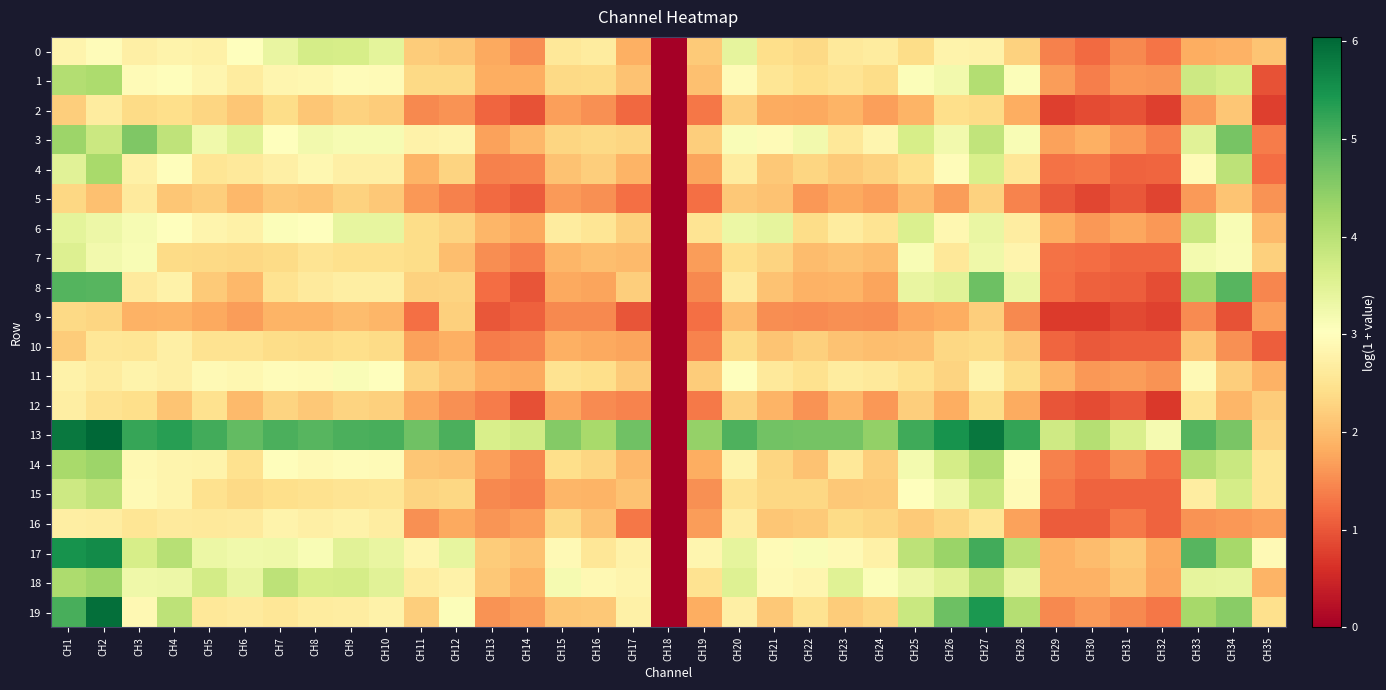

Reading left to right, what are all the values shown in this chart?

0: CH1=2.8	CH2=3.0	CH3=2.7	CH4=2.8	CH5=2.8	CH6=3.0	CH7=3.4	CH8=3.7	CH9=3.6	CH10=3.4	CH11=2.2	CH12=2.1	CH13=1.8	CH14=1.5	CH15=2.6	CH16=2.7	CH17=1.9	CH18=0.0	CH19=2.2	CH20=3.4	CH21=2.4	CH22=2.3	CH23=2.6	CH24=2.7	CH25=2.4	CH26=2.8	CH27=2.8	CH28=2.3	CH29=1.4	CH30=1.2	CH31=1.5	CH32=1.3	CH33=1.8	CH34=1.9	CH35=2.1
1: CH1=4.1	CH2=4.1	CH3=2.9	CH4=3.0	CH5=2.8	CH6=2.7	CH7=2.9	CH8=2.9	CH9=3.0	CH10=2.9	CH11=2.4	CH12=2.3	CH13=1.8	CH14=1.8	CH15=2.4	CH16=2.4	CH17=2.1	CH18=0.0	CH19=2.0	CH20=3.0	CH21=2.5	CH22=2.4	CH23=2.5	CH24=2.4	CH25=3.1	CH26=3.2	CH27=4.1	CH28=3.1	CH29=1.7	CH30=1.4	CH31=1.6	CH32=1.6	CH33=3.8	CH34=3.6	CH35=1.0
2: CH1=2.2	CH2=2.7	CH3=2.4	CH4=2.4	CH5=2.3	CH6=2.1	CH7=2.4	CH8=2.1	CH9=2.3	CH10=2.2	CH11=1.5	CH12=1.6	CH13=1.2	CH14=1.0	CH15=1.7	CH16=1.5	CH17=1.2	CH18=0.0	CH19=1.3	CH20=2.2	CH21=1.8	CH22=1.8	CH23=1.9	CH24=1.7	CH25=1.9	CH26=2.4	CH27=2.4	CH28=1.8	CH29=0.8	CH30=0.9	CH31=1.0	CH32=0.8	CH33=1.7	CH34=2.1	CH35=0.8
3: CH1=4.3	CH2=3.8	CH3=4.6	CH4=3.9	CH5=3.2	CH6=3.5	CH7=3.0	CH8=3.2	CH9=3.1	CH10=3.2	CH11=2.8	CH12=2.8	CH13=1.7	CH14=2.0	CH15=2.3	CH16=2.3	CH17=2.3	CH18=0.0	CH19=2.2	CH20=3.1	CH21=2.9	CH22=3.2	CH23=2.6	CH24=2.8	CH25=3.6	CH26=3.2	CH27=3.9	CH28=3.1	CH29=1.7	CH30=1.8	CH31=1.6	CH32=1.4	CH33=3.5	CH34=4.7	CH35=1.3
4: CH1=3.5	CH2=4.2	CH3=2.8	CH4=3.0	CH5=2.5	CH6=2.6	CH7=2.7	CH8=2.9	CH9=2.7	CH10=2.7	CH11=1.9	CH12=2.3	CH13=1.4	CH14=1.4	CH15=2.1	CH16=2.2	CH17=1.9	CH18=0.0	CH19=1.7	CH20=2.7	CH21=2.1	CH22=2.3	CH23=2.2	CH24=2.3	CH25=2.4	CH26=3.0	CH27=3.6	CH28=2.6	CH29=1.3	CH30=1.3	CH31=1.1	CH32=1.1	CH33=2.9	CH34=4.0	CH35=1.2
5: CH1=2.3	CH2=2.0	CH3=2.6	CH4=2.1	CH5=2.2	CH6=2.0	CH7=2.1	CH8=2.1	CH9=2.2	CH10=2.1	CH11=1.6	CH12=1.4	CH13=1.2	CH14=1.1	CH15=1.6	CH16=1.5	CH17=1.2	CH18=0.0	CH19=1.3	CH20=2.1	CH21=2.1	CH22=1.6	CH23=1.8	CH24=1.7	CH25=2.0	CH26=1.7	CH27=2.3	CH28=1.4	CH29=1.0	CH30=0.8	CH31=1.0	CH32=0.8	CH33=1.6	CH34=2.1	CH35=1.6
6: CH1=3.4	CH2=3.3	CH3=3.2	CH4=3.0	CH5=2.8	CH6=2.7	CH7=3.1	CH8=3.0	CH9=3.4	CH10=3.4	CH11=2.4	CH12=2.3	CH13=1.9	CH14=1.8	CH15=2.7	CH16=2.5	CH17=2.2	CH18=0.0	CH19=2.5	CH20=3.3	CH21=3.4	CH22=2.4	CH23=2.7	CH24=2.5	CH25=3.6	CH26=2.9	CH27=3.3	CH28=2.7	CH29=1.8	CH30=1.6	CH31=1.8	CH32=1.6	CH33=3.8	CH34=3.1	CH35=2.0
7: CH1=3.5	CH2=3.2	CH3=3.1	CH4=2.4	CH5=2.4	CH6=2.3	CH7=2.4	CH8=2.5	CH9=2.4	CH10=2.4	CH11=2.4	CH12=2.0	CH13=1.5	CH14=1.4	CH15=1.9	CH16=2.0	CH17=2.0	CH18=0.0	CH19=1.7	CH20=2.4	CH21=2.3	CH22=2.0	CH23=2.1	CH24=2.0	CH25=3.1	CH26=2.6	CH27=3.3	CH28=2.8	CH29=1.3	CH30=1.2	CH31=1.1	CH32=1.2	CH33=3.2	CH34=3.1	CH35=2.2
8: CH1=5.0	CH2=5.0	CH3=2.6	CH4=2.8	CH5=2.1	CH6=2.0	CH7=2.5	CH8=2.6	CH9=2.7	CH10=2.7	CH11=2.2	CH12=2.3	CH13=1.2	CH14=1.0	CH15=1.8	CH16=1.7	CH17=2.2	CH18=0.0	CH19=1.5	CH20=2.6	CH21=2.1	CH22=1.9	CH23=1.9	CH24=1.7	CH25=3.4	CH26=3.5	CH27=4.8	CH28=3.3	CH29=1.2	CH30=1.1	CH31=1.1	CH32=0.9	CH33=4.3	CH34=5.0	CH35=1.5
9: CH1=2.4	CH2=2.3	CH3=1.9	CH4=1.9	CH5=1.8	CH6=1.7	CH7=1.9	CH8=1.9	CH9=2.0	CH10=1.9	CH11=1.2	CH12=2.2	CH13=1.0	CH14=1.1	CH15=1.5	CH16=1.5	CH17=1.0	CH18=0.0	CH19=1.2	CH20=2.0	CH21=1.5	CH22=1.5	CH23=1.6	CH24=1.5	CH25=1.8	CH26=1.8	CH27=2.2	CH28=1.5	CH29=0.7	CH30=0.7	CH31=0.9	CH32=0.8	CH33=1.5	CH34=1.0	CH35=1.7
10: CH1=2.2	CH2=2.6	CH3=2.5	CH4=2.7	CH5=2.5	CH6=2.5	CH7=2.4	CH8=2.4	CH9=2.4	CH10=2.4	CH11=1.7	CH12=1.9	CH13=1.4	CH14=1.4	CH15=1.9	CH16=1.8	CH17=1.7	CH18=0.0	CH19=1.4	CH20=2.4	CH21=2.1	CH22=2.2	CH23=2.1	CH24=2.0	CH25=2.0	CH26=2.3	CH27=2.4	CH28=2.1	CH29=1.2	CH30=1.0	CH31=1.1	CH32=1.1	CH33=2.1	CH34=1.6	CH35=1.1
11: CH1=2.8	CH2=2.7	CH3=2.8	CH4=2.7	CH5=2.9	CH6=2.9	CH7=3.0	CH8=3.0	CH9=3.1	CH10=3.0	CH11=2.3	CH12=2.1	CH13=1.8	CH14=1.8	CH15=2.5	CH16=2.4	CH17=2.2	CH18=0.0	CH19=2.2	CH20=3.0	CH21=2.6	CH22=2.5	CH23=2.7	CH24=2.6	CH25=2.5	CH26=2.3	CH27=2.8	CH28=2.4	CH29=1.9	CH30=1.6	CH31=1.7	CH32=1.6	CH33=2.9	CH34=2.2	CH35=1.9
12: CH1=2.7	CH2=2.5	CH3=2.4	CH4=2.1	CH5=2.5	CH6=2.0	CH7=2.3	CH8=2.1	CH9=2.3	CH10=2.2	CH11=1.8	CH12=1.6	CH13=1.3	CH14=0.9	CH15=1.8	CH16=1.5	CH17=1.4	CH18=0.0	CH19=1.3	CH20=2.2	CH21=1.9	CH22=1.6	CH23=1.9	CH24=1.6	CH25=2.2	CH26=1.8	CH27=2.4	CH28=1.8	CH29=1.0	CH30=0.9	CH31=1.0	CH32=0.7	CH33=2.5	CH34=1.9	CH35=2.2
13: CH1=5.8	CH2=6.0	CH3=5.2	CH4=5.3	CH5=5.1	CH6=4.8	CH7=5.0	CH8=4.9	CH9=5.0	CH10=5.1	CH11=4.7	CH12=5.0	CH13=3.6	CH14=3.7	CH15=4.6	CH16=4.2	CH17=4.7	CH18=0.0	CH19=4.4	CH20=5.0	CH21=4.7	CH22=4.7	CH23=4.7	CH24=4.4	CH25=5.1	CH26=5.5	CH27=5.8	CH28=5.2	CH29=3.7	CH30=4.1	CH31=3.6	CH32=3.2	CH33=5.0	CH34=4.6	CH35=2.3
14: CH1=4.2	CH2=4.3	CH3=2.9	CH4=2.8	CH5=2.8	CH6=2.5	CH7=3.0	CH8=2.9	CH9=3.0	CH10=2.9	CH11=2.1	CH12=2.1	CH13=1.7	CH14=1.5	CH15=2.4	CH16=2.3	CH17=1.9	CH18=0.0	CH19=1.8	CH20=2.8	CH21=2.3	CH22=2.1	CH23=2.6	CH24=2.2	CH25=3.2	CH26=3.7	CH27=4.1	CH28=3.0	CH29=1.4	CH30=1.2	CH31=1.5	CH32=1.2	CH33=4.1	CH34=3.8	CH35=2.5
15: CH1=3.8	CH2=4.0	CH3=2.9	CH4=2.8	CH5=2.5	CH6=2.4	CH7=2.4	CH8=2.5	CH9=2.5	CH10=2.5	CH11=2.3	CH12=2.3	CH13=1.5	CH14=1.4	CH15=1.9	CH16=1.9	CH17=2.1	CH18=0.0	CH19=1.6	CH20=2.5	CH21=2.3	CH22=2.3	CH23=2.1	CH24=2.1	CH25=3.0	CH26=3.3	CH27=3.8	CH28=2.9	CH29=1.3	CH30=1.1	CH31=1.1	CH32=1.1	CH33=2.7	CH34=3.7	CH35=2.5
16: CH1=2.7	CH2=2.7	CH3=2.5	CH4=2.6	CH5=2.6	CH6=2.6	CH7=2.8	CH8=2.7	CH9=2.8	CH10=2.7	CH11=1.5	CH12=1.8	CH13=1.6	CH14=1.7	CH15=2.3	CH16=2.1	CH17=1.3	CH18=0.0	CH19=1.7	CH20=2.7	CH21=2.1	CH22=2.2	CH23=2.4	CH24=2.3	CH25=2.2	CH26=2.3	CH27=2.5	CH28=1.7	CH29=1.0	CH30=1.0	CH31=1.3	CH32=1.1	CH33=1.6	CH34=1.6	CH35=1.7
17: CH1=5.5	CH2=5.6	CH3=3.7	CH4=4.0	CH5=3.3	CH6=3.2	CH7=3.3	CH8=3.1	CH9=3.5	CH10=3.4	CH11=2.8	CH12=3.4	CH13=2.2	CH14=2.1	CH15=2.9	CH16=2.6	CH17=2.8	CH18=0.0	CH19=2.8	CH20=3.4	CH21=2.9	CH22=3.1	CH23=2.9	CH24=2.7	CH25=4.0	CH26=4.3	CH27=5.1	CH28=4.0	CH29=1.9	CH30=2.0	CH31=2.2	CH32=1.8	CH33=5.0	CH34=4.2	CH35=2.9
18: CH1=4.1	CH2=4.3	CH3=3.3	CH4=3.3	CH5=3.7	CH6=3.4	CH7=4.0	CH8=3.7	CH9=3.7	CH10=3.5	CH11=2.7	CH12=2.8	CH13=2.1	CH14=1.9	CH15=3.2	CH16=2.9	CH17=2.8	CH18=0.0	CH19=2.5	CH20=3.5	CH21=2.9	CH22=2.8	CH23=3.5	CH24=3.1	CH25=3.3	CH26=3.5	CH27=4.0	CH28=3.4	CH29=1.9	CH30=1.9	CH31=2.1	CH32=1.7	CH33=3.4	CH34=3.4	CH35=1.9
19: CH1=5.1	CH2=5.9	CH3=2.9	CH4=4.0	CH5=2.6	CH6=2.6	CH7=2.6	CH8=2.6	CH9=2.7	CH10=2.8	CH11=2.2	CH12=3.1	CH13=1.6	CH14=1.7	CH15=2.1	CH16=2.1	CH17=2.8	CH18=0.0	CH19=1.8	CH20=2.7	CH21=2.1	CH22=2.5	CH23=2.2	CH24=2.3	CH25=3.8	CH26=4.8	CH27=5.4	CH28=4.0	CH29=1.5	CH30=1.6	CH31=1.5	CH32=1.3	CH33=4.2	CH34=4.5	CH35=2.5